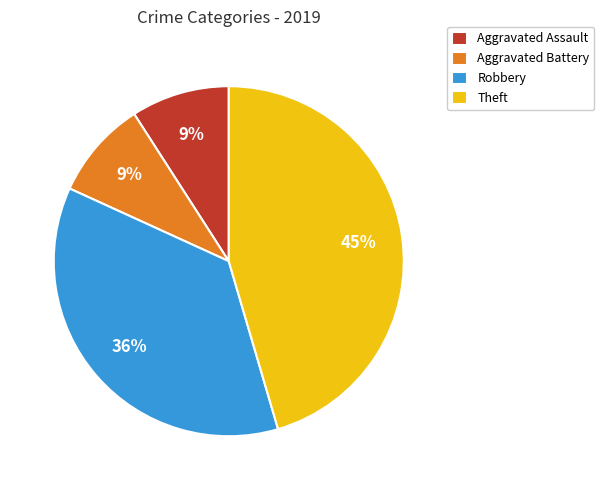

Count the number of slices in the pie.

4